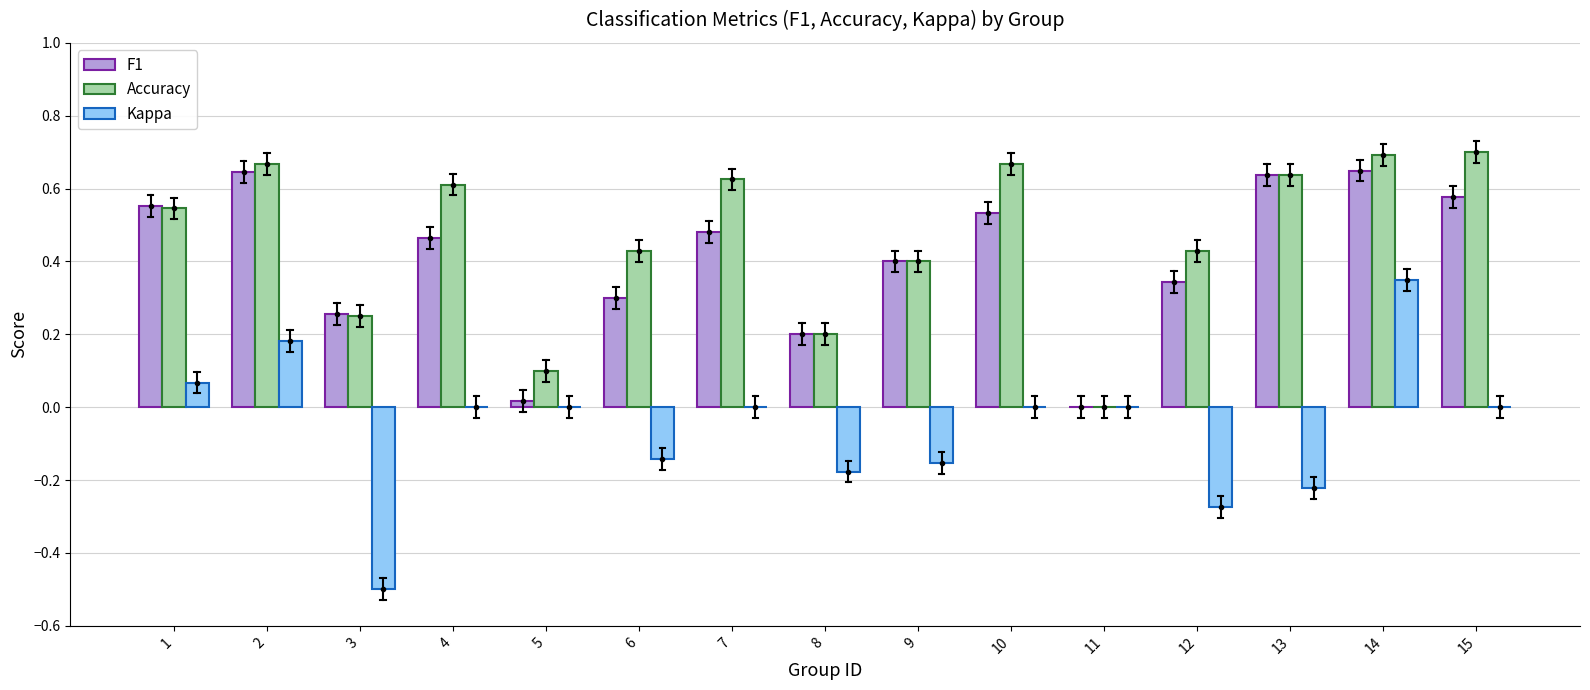

What are all the series names shown in the legend?

F1, Accuracy, Kappa